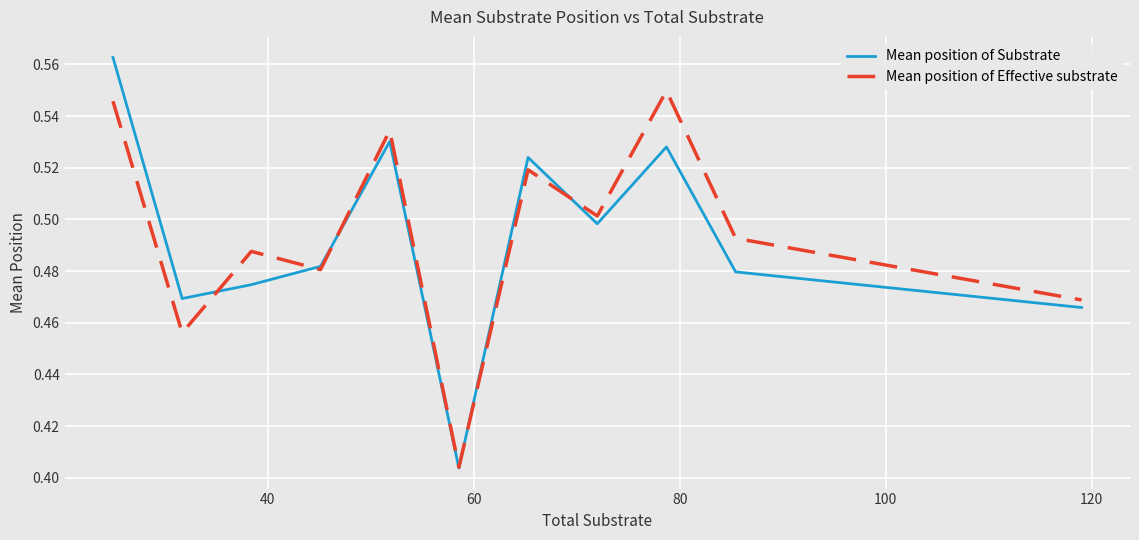

How many interior local peaks does the Mean position of Effective substrate series have?

4